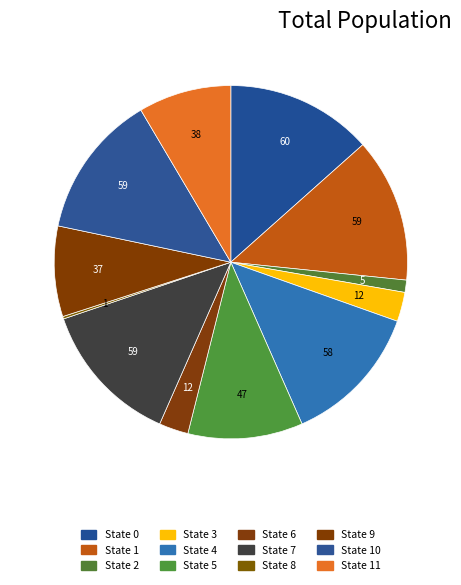

What is the change in value from State 6 to State 9?

+25